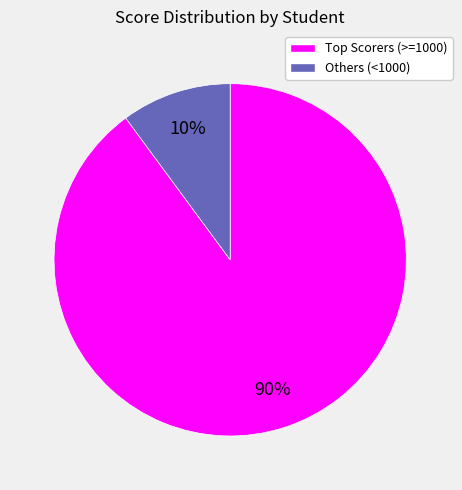

Does any single category account for the majority?

Yes